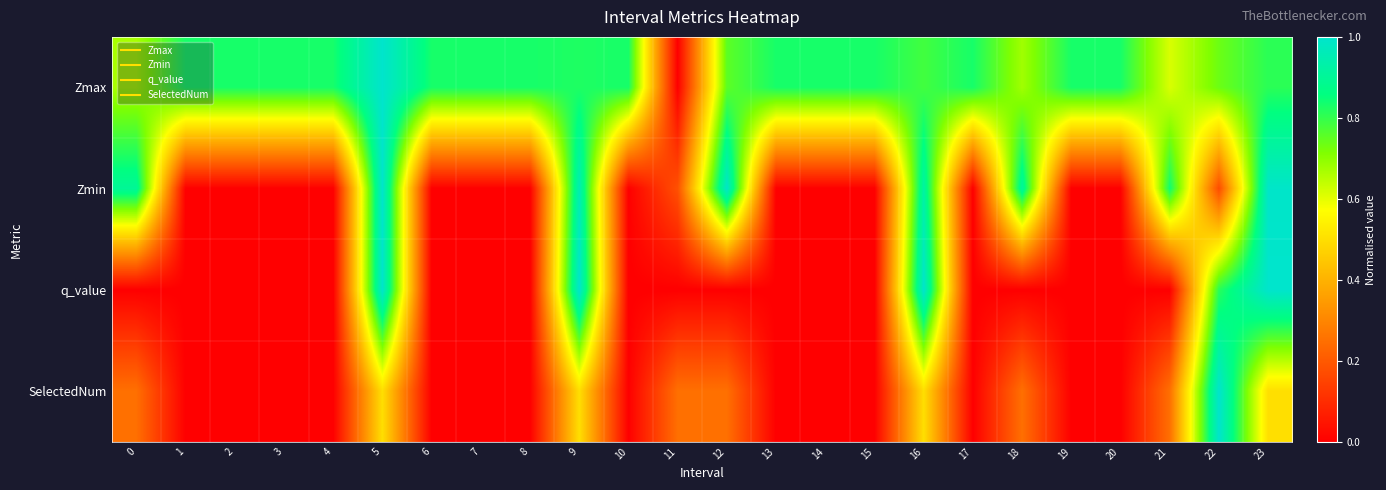

Between 2 and 21, which series saw the biggest shift?

Zmin